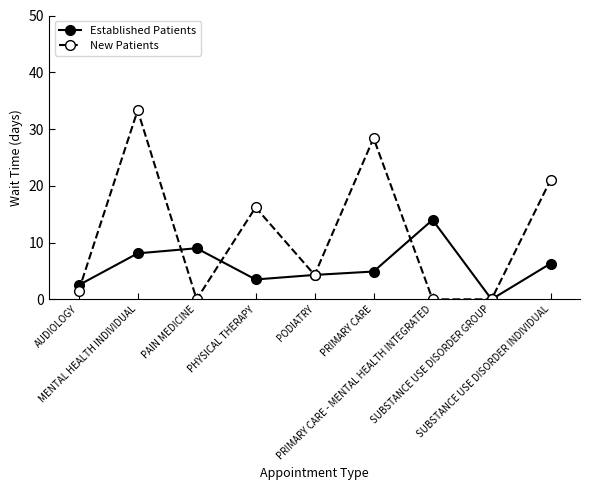

Does the chart have visible grid lines?

No